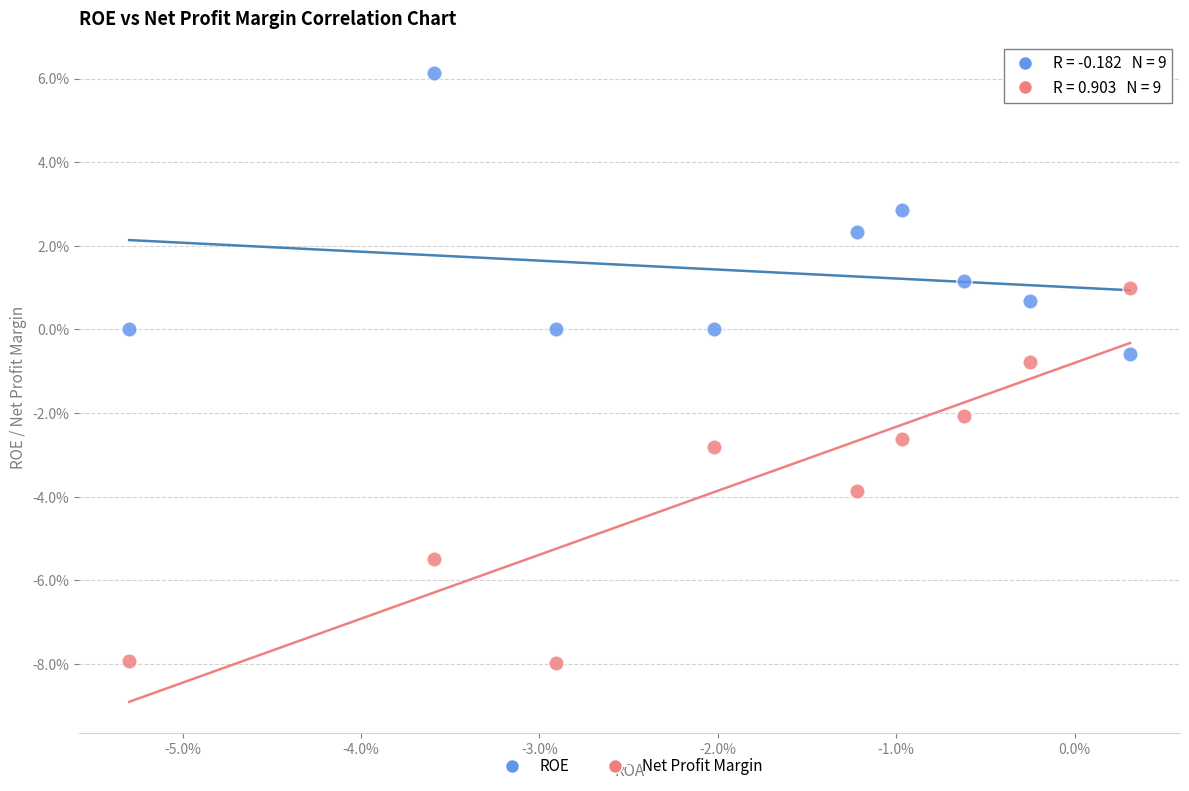

Which series has the largest Y range (max minus min)?

Net Profit Margin